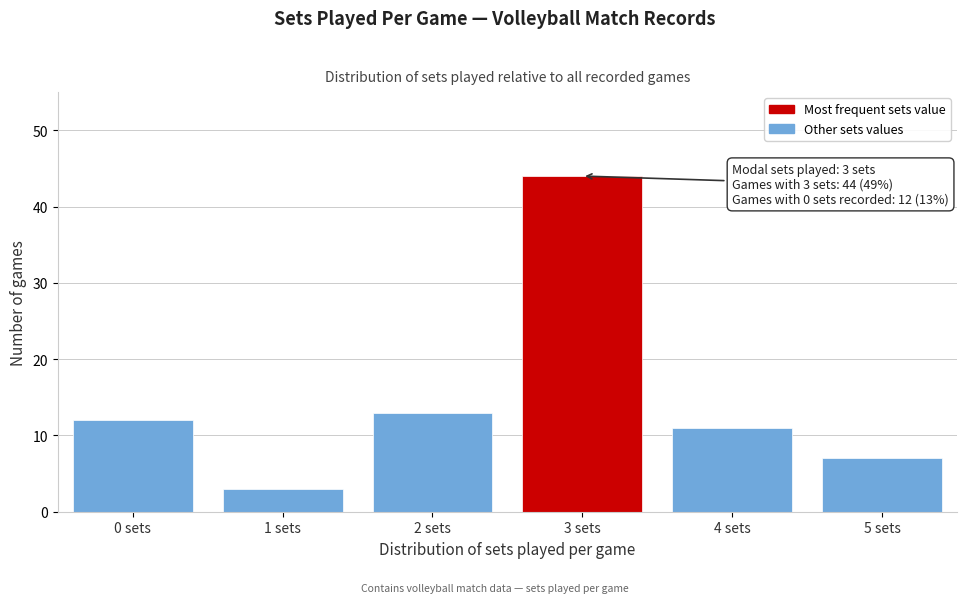

Reading left to right, transcribe all the data shown in this chart.

12	3	13	44	11	7